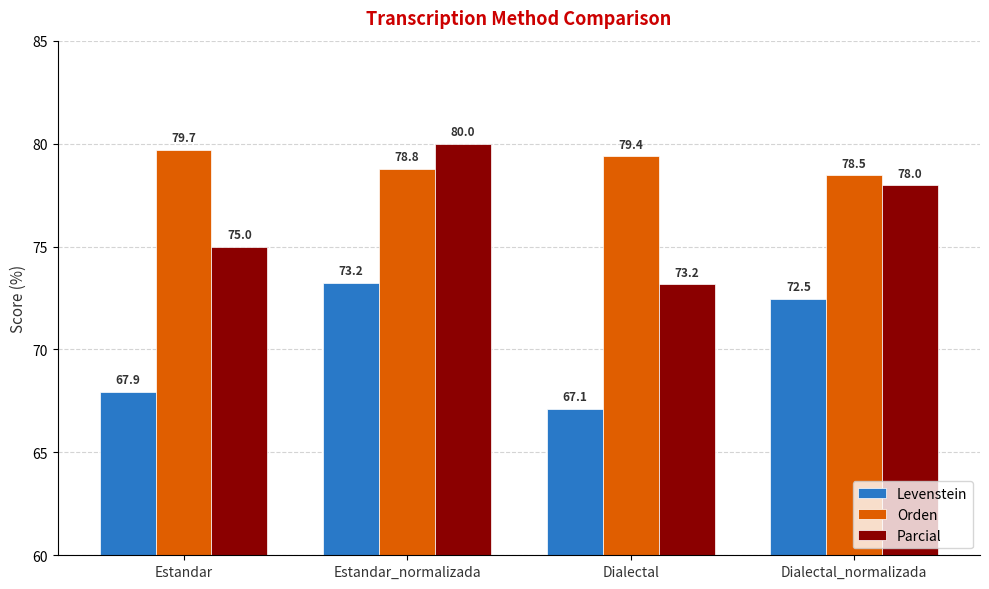

Which label corresponds to the smallest value in the chart?

Dialectal